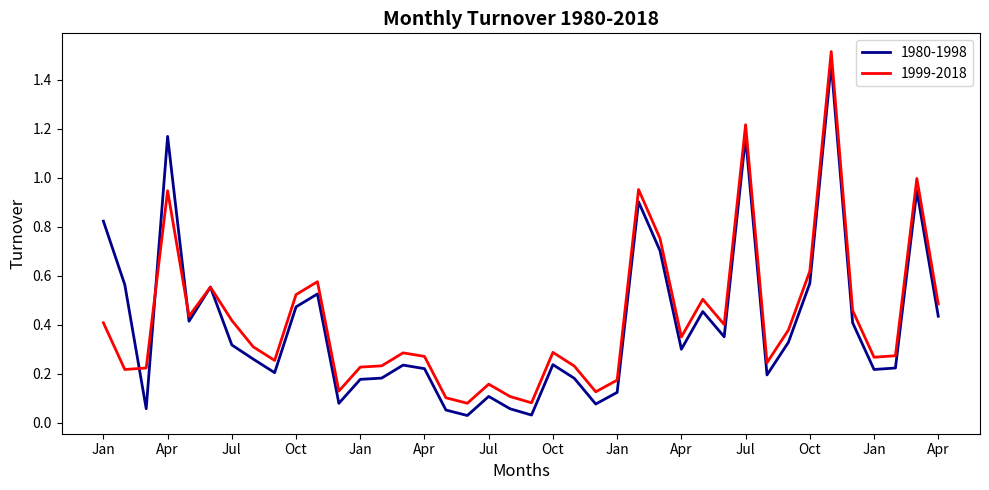

Does the chart display data point markers on the line(s)?

No